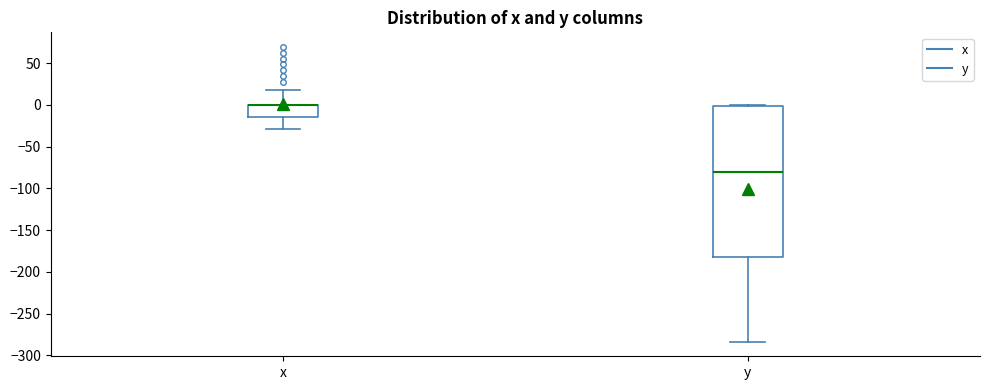

Reading left to right, read every box against the y-axis: the position of its median line, the range the box covers, and the ends of its whiskers. The values are not printed on the chart, so give them approximately, as read against the axis.

x: median 0 (drawn on the box's upper edge), box -15 to 0, whiskers -30 to 20
y: median -80, box -180 to 0, whiskers -285 to 0